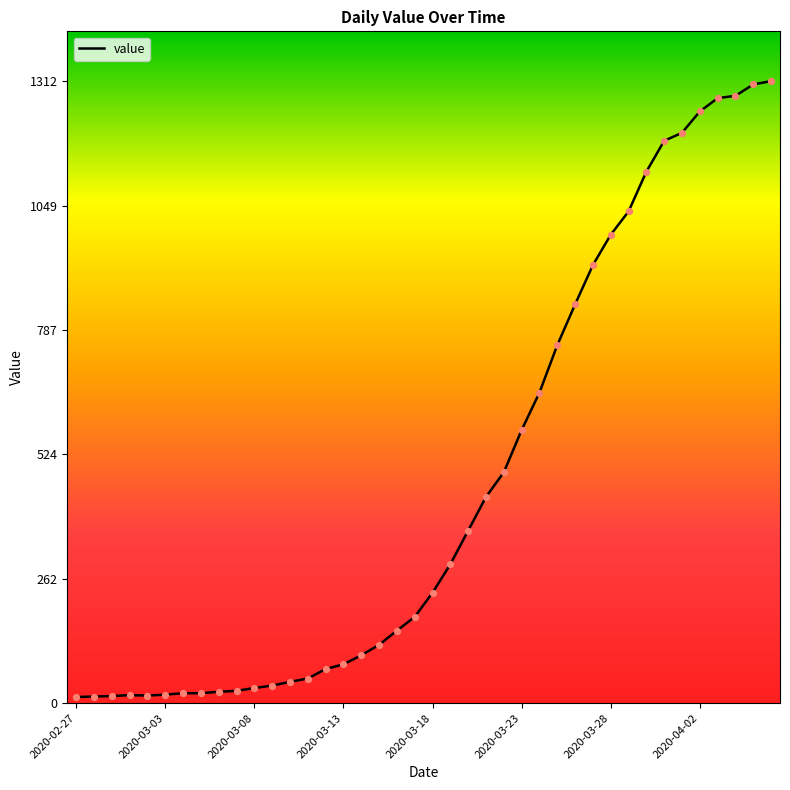

What is the maximum value shown in the chart?

1312